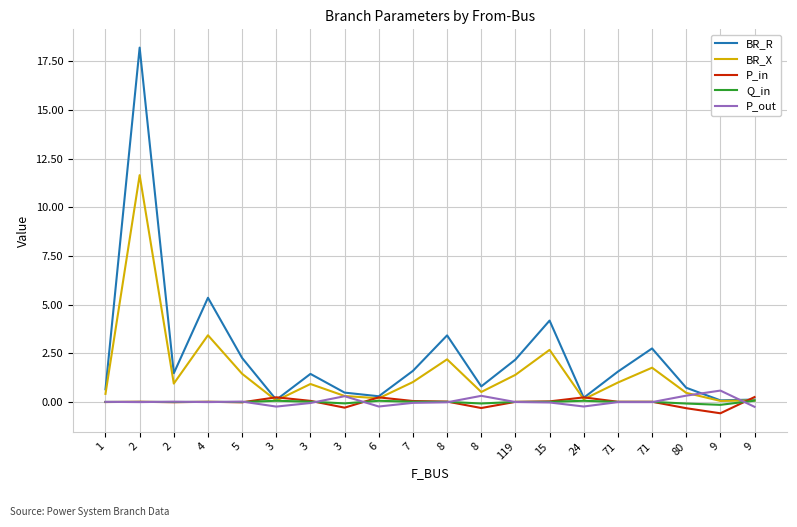

Reading left to right, extract all data points from this chart.

BR_R: 0.6	18.2	1.5	5.3	2.3	0.1	1.4	0.5	0.3	1.6	3.4	0.8	2.2	4.2	0.2	1.6	2.7	0.7	0.1	0.1
BR_X: 0.4	11.6	0.9	3.4	1.4	0.1	0.9	0.3	0.2	1.0	2.2	0.5	1.4	2.7	0.1	1.0	1.8	0.5	0.1	0.1
P_in: -0.0	0.0	-0.0	0.0	-0.0	0.2	0.1	-0.3	0.2	0.0	0.0	-0.3	0.0	0.0	0.2	0.0	0.0	-0.3	-0.6	0.3
Q_in: -0.0	0.0	-0.0	0.0	-0.0	0.1	0.0	-0.1	0.1	0.0	0.0	-0.1	0.0	0.0	0.1	0.0	0.0	-0.1	-0.1	0.1
P_out: 0.0	-0.0	0.0	-0.0	0.0	-0.2	-0.1	0.3	-0.2	-0.0	-0.0	0.3	-0.0	-0.0	-0.2	-0.0	-0.0	0.3	0.6	-0.3